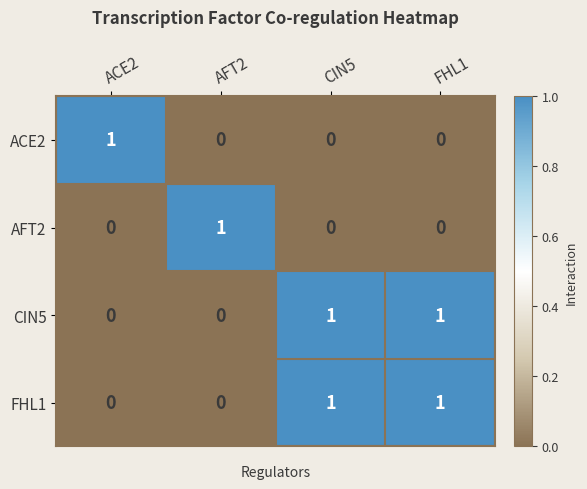

At how many categories does at least one series exceed 0?

4